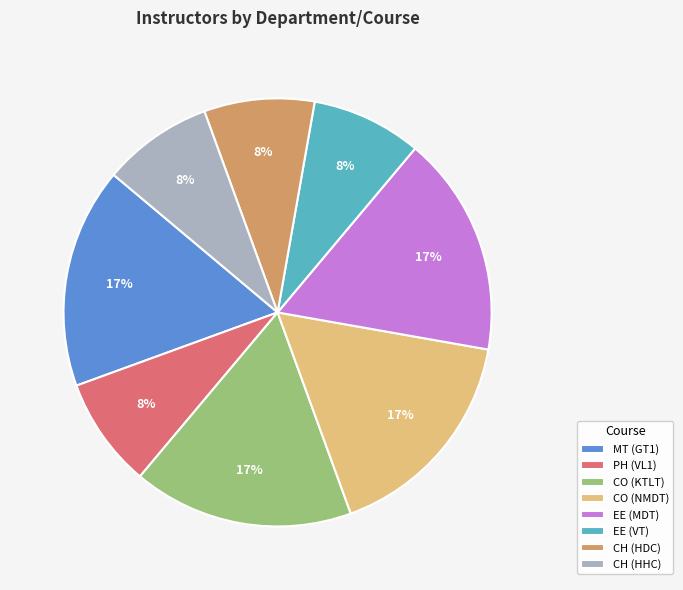

The CH (HDC) slice represents 8% of the pie. True or false?

True